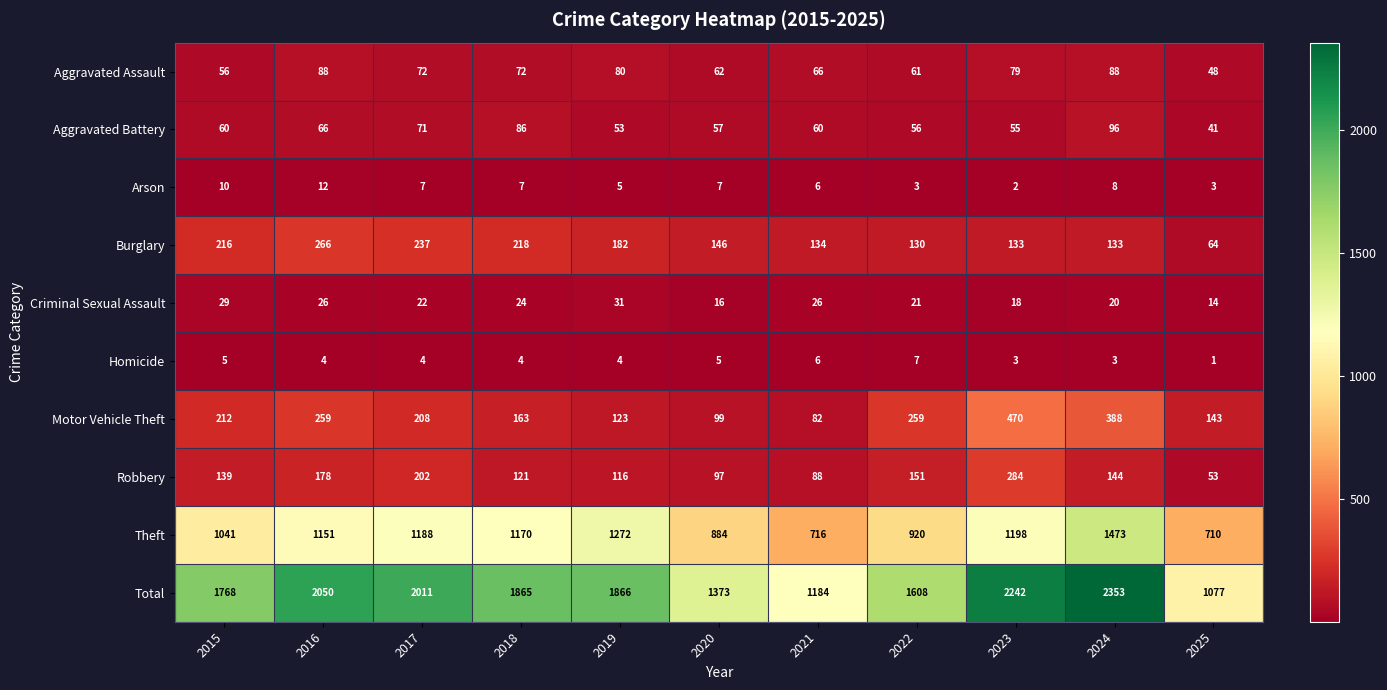

Rank the series at 2023 from lowest to highest value.

Arson, Homicide, Criminal Sexual Assault, Aggravated Battery, Aggravated Assault, Burglary, Robbery, Motor Vehicle Theft, Theft, Total